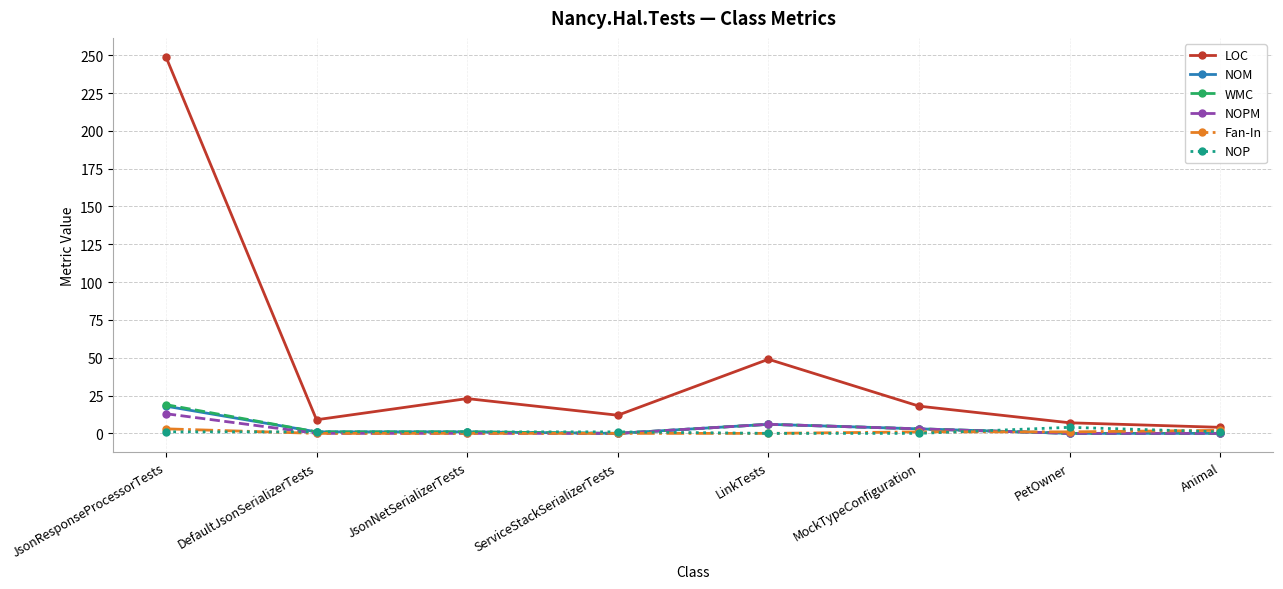

In LOC, how many points are higher than both neighbors (excluding endpoints)?

2